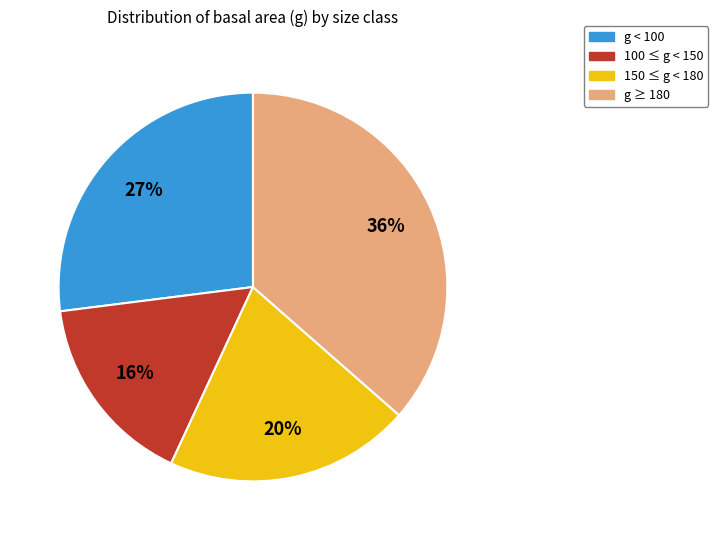

How many segments does this pie chart have?

4